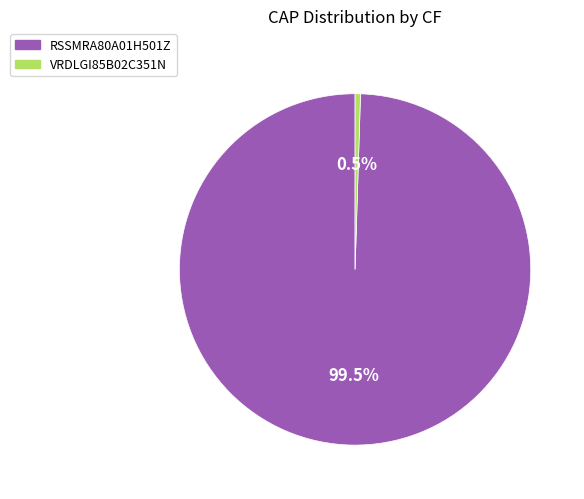

Combined, what portion of the pie is VRDLGI85B02C351N and RSSMRA80A01H501Z?

100.0%